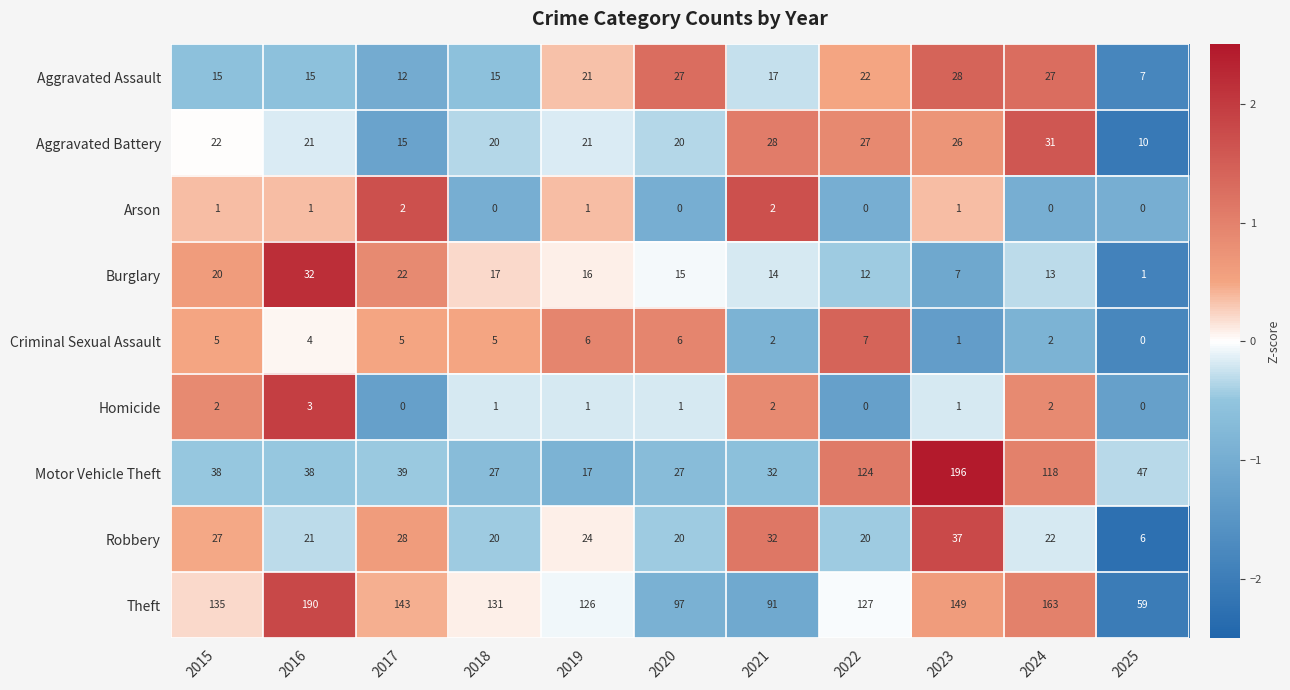

Which category has the highest value across all series?

2023